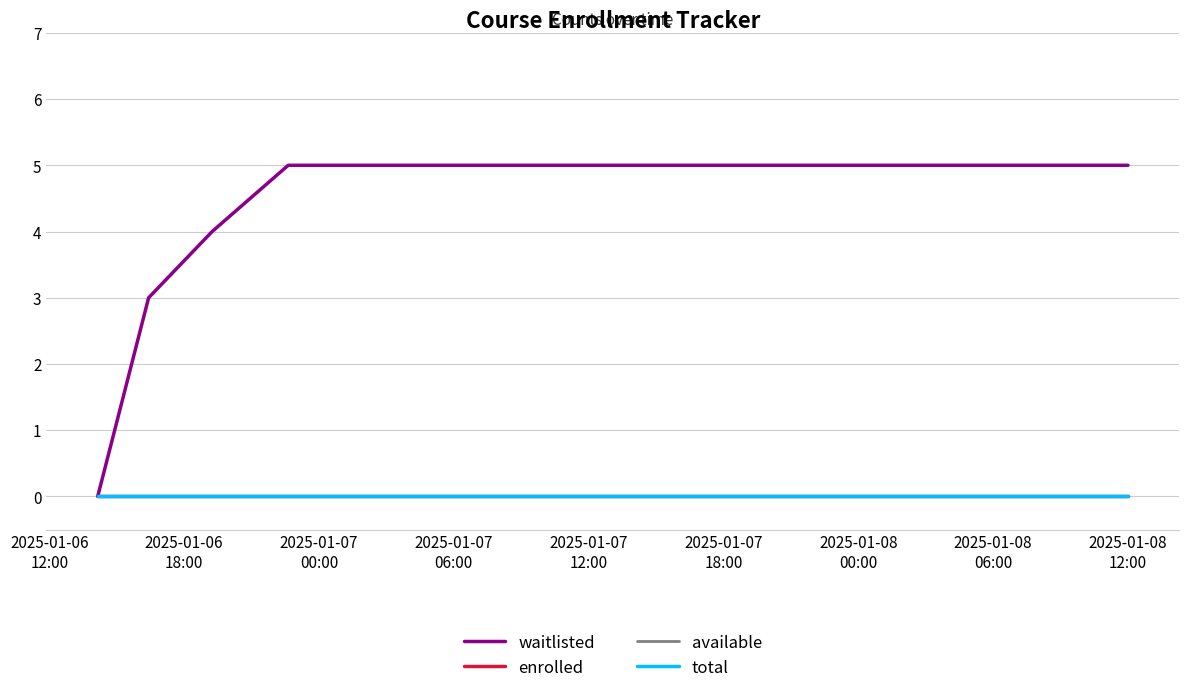

Reading right to left, list all the values displayed in this chart.

waitlisted: 5	5	5	5	5	5	5	5	5	5	5	5	5	5	5	5	5	4	3	0
enrolled: 0	0	0	0	0	0	0	0	0	0	0	0	0	0	0	0	0	0	0	0
available: 0	0	0	0	0	0	0	0	0	0	0	0	0	0	0	0	0	0	0	0
total: 0	0	0	0	0	0	0	0	0	0	0	0	0	0	0	0	0	0	0	0